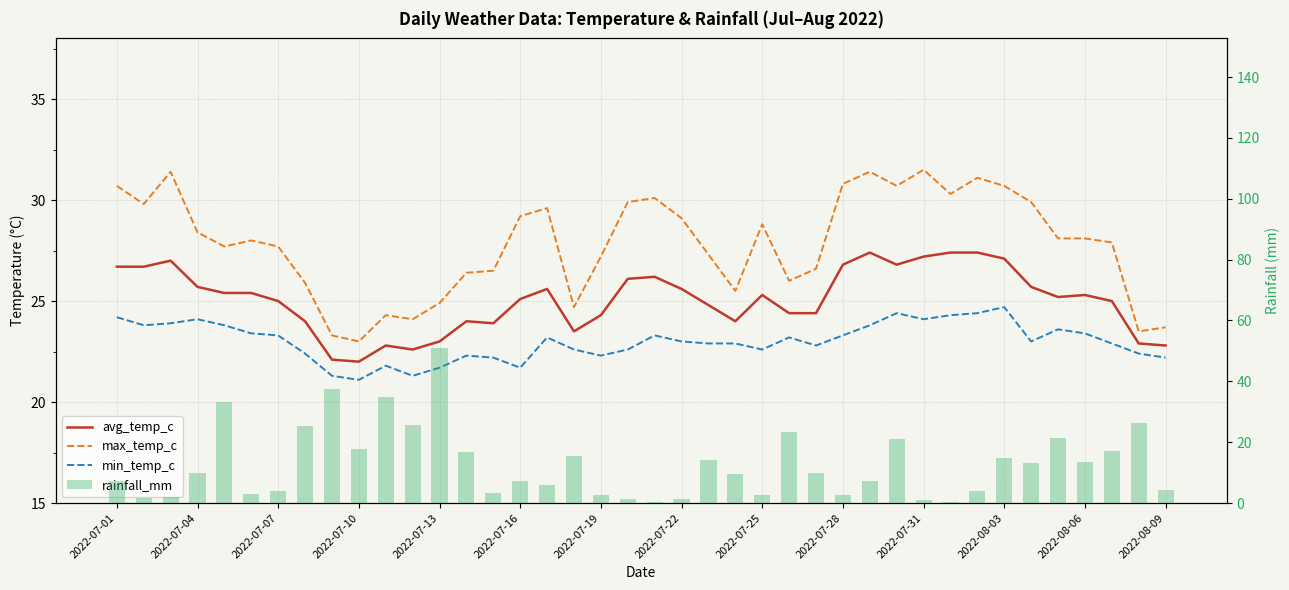

Which series has the widest spread of values?

rainfall_mm